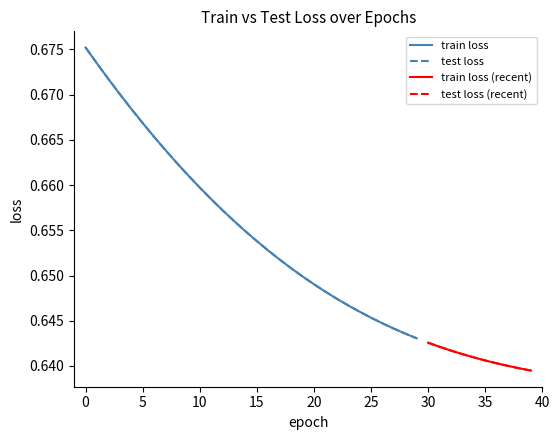

What is the total value across all series at 32?

1.3